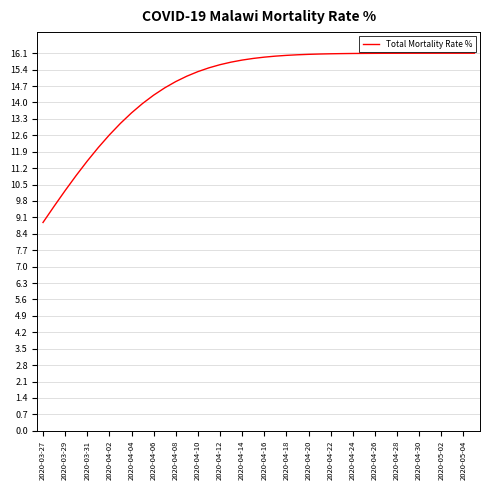

What is the maximum value shown in the chart?

16.1